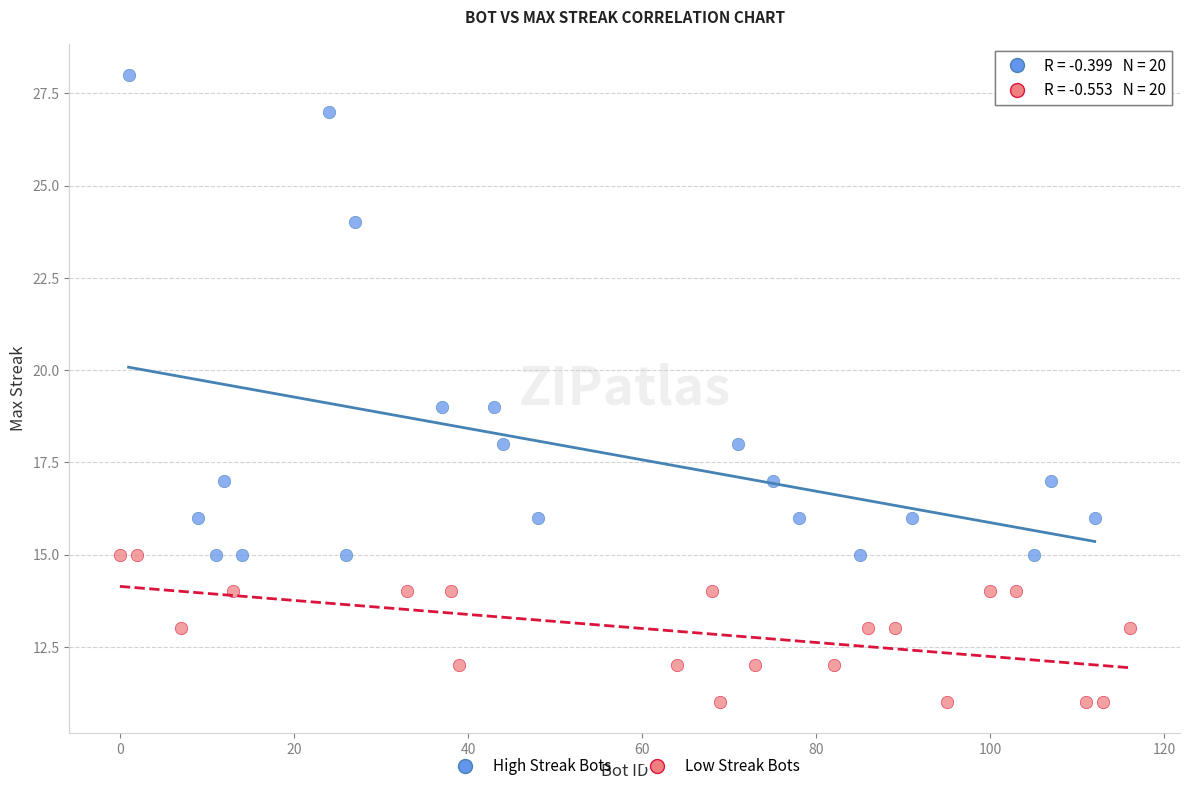

Which series reaches the maximum Y coordinate?

High Streak Bots